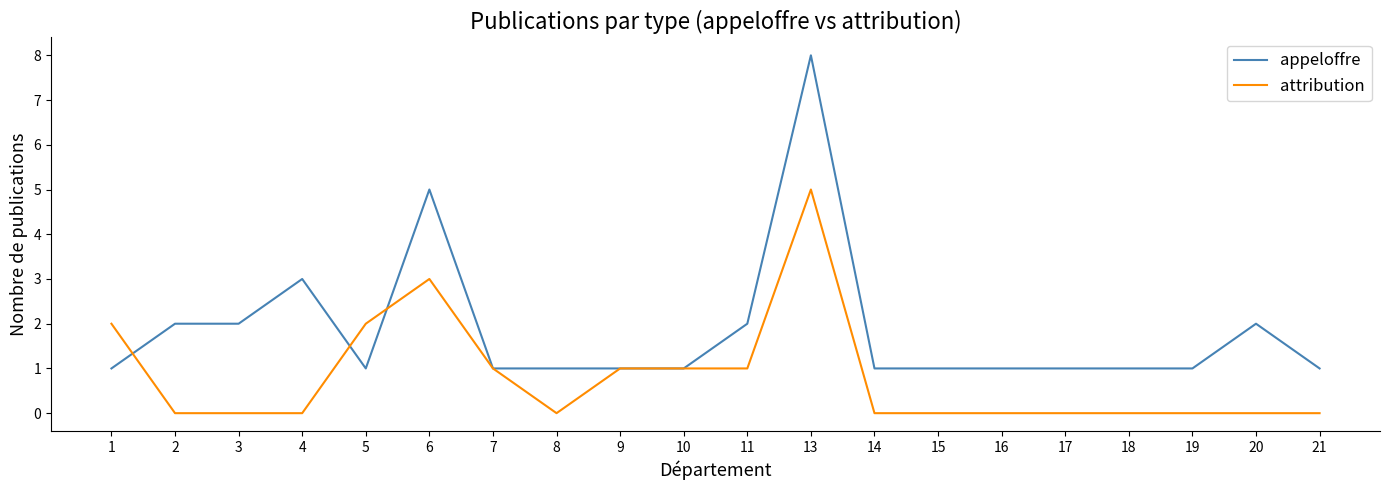

Which series has the largest range (max minus min)?

appeloffre